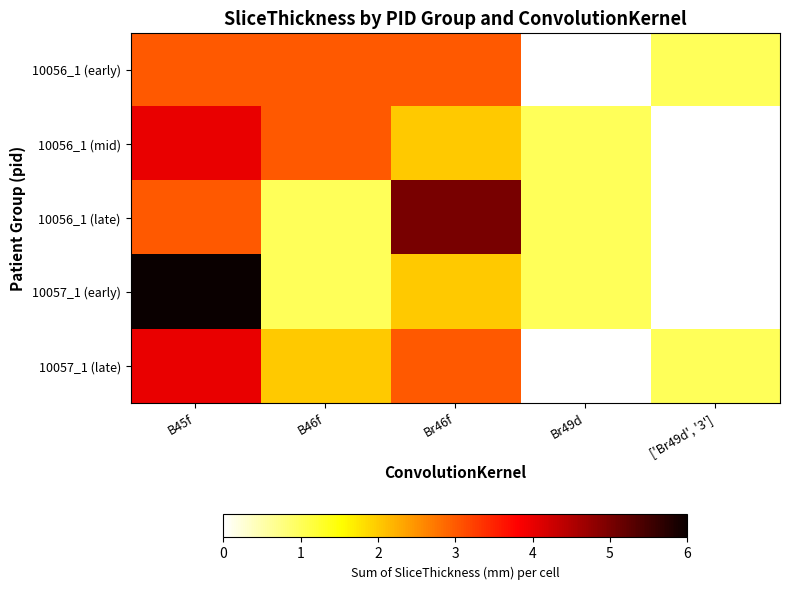

Which series has the largest total across all categories?

10056_1 (early)